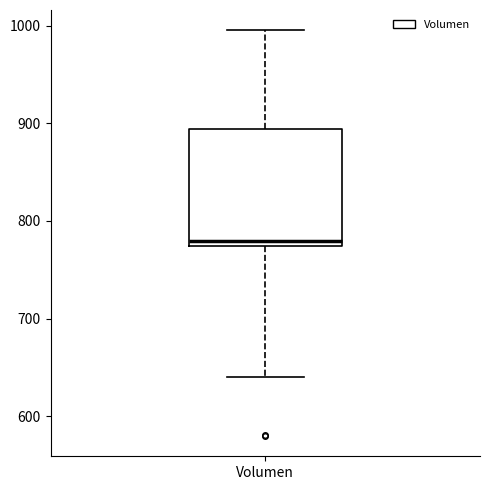

Transcribe this box plot: give where the median line is, the range the box spans, and where the two whiskers end, as read against the y-axis. The values are not printed on the chart, so give them approximately, as read against the axis.

median 780, box 770 to 890, whiskers 640 to 1000